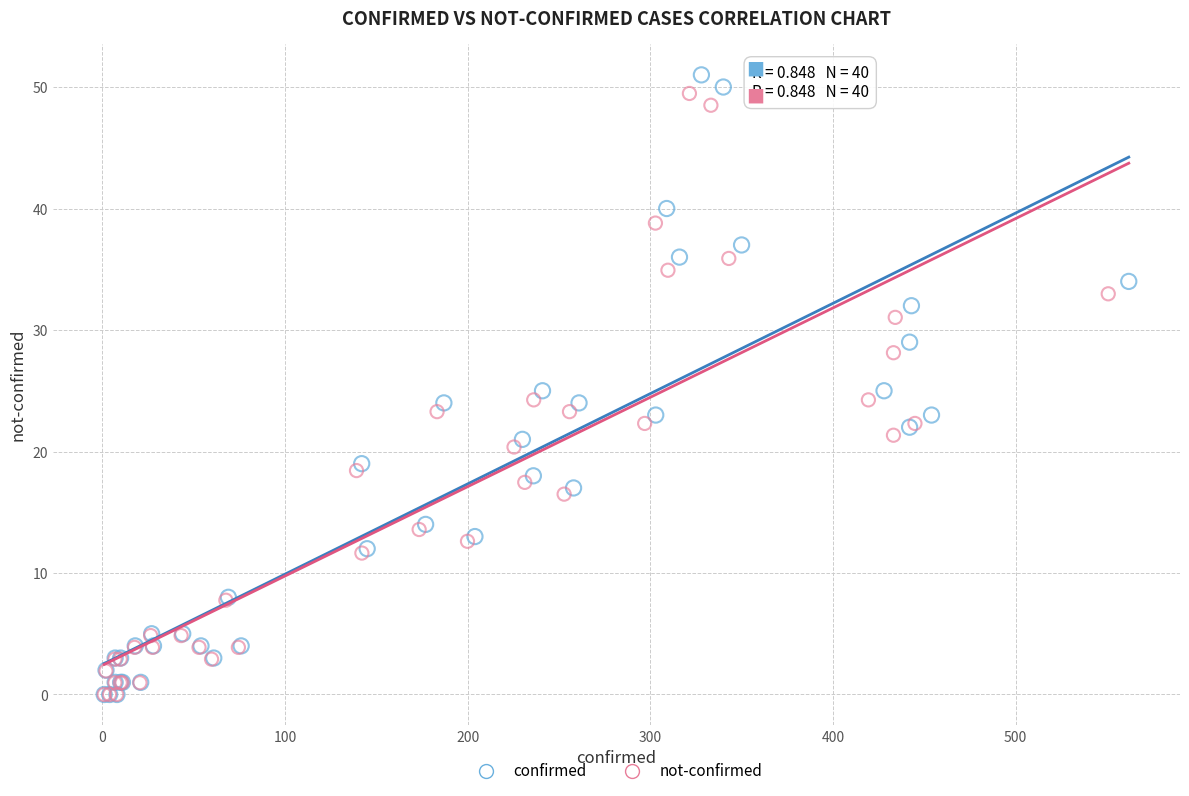

Which series has the widest spread of Y values?

confirmed